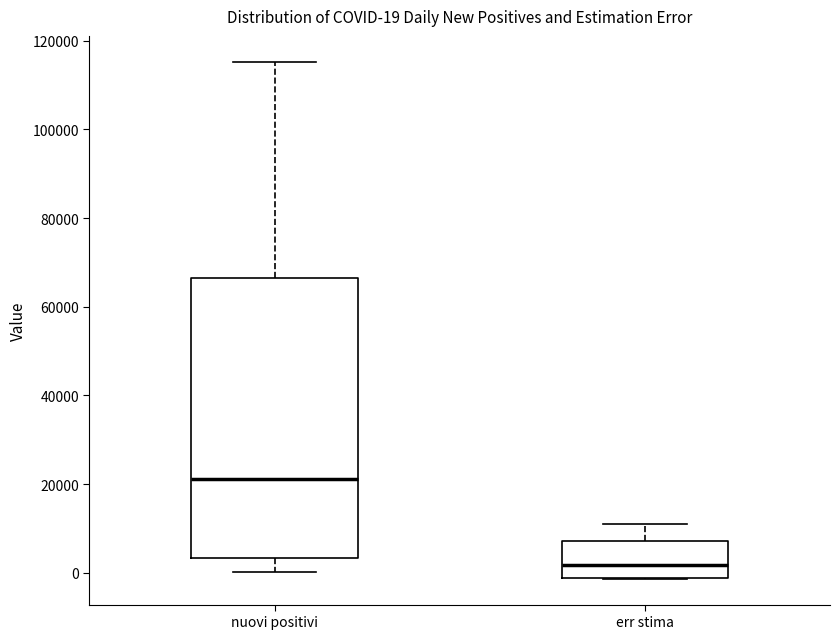

Which box has the highest median line?

nuovi positivi